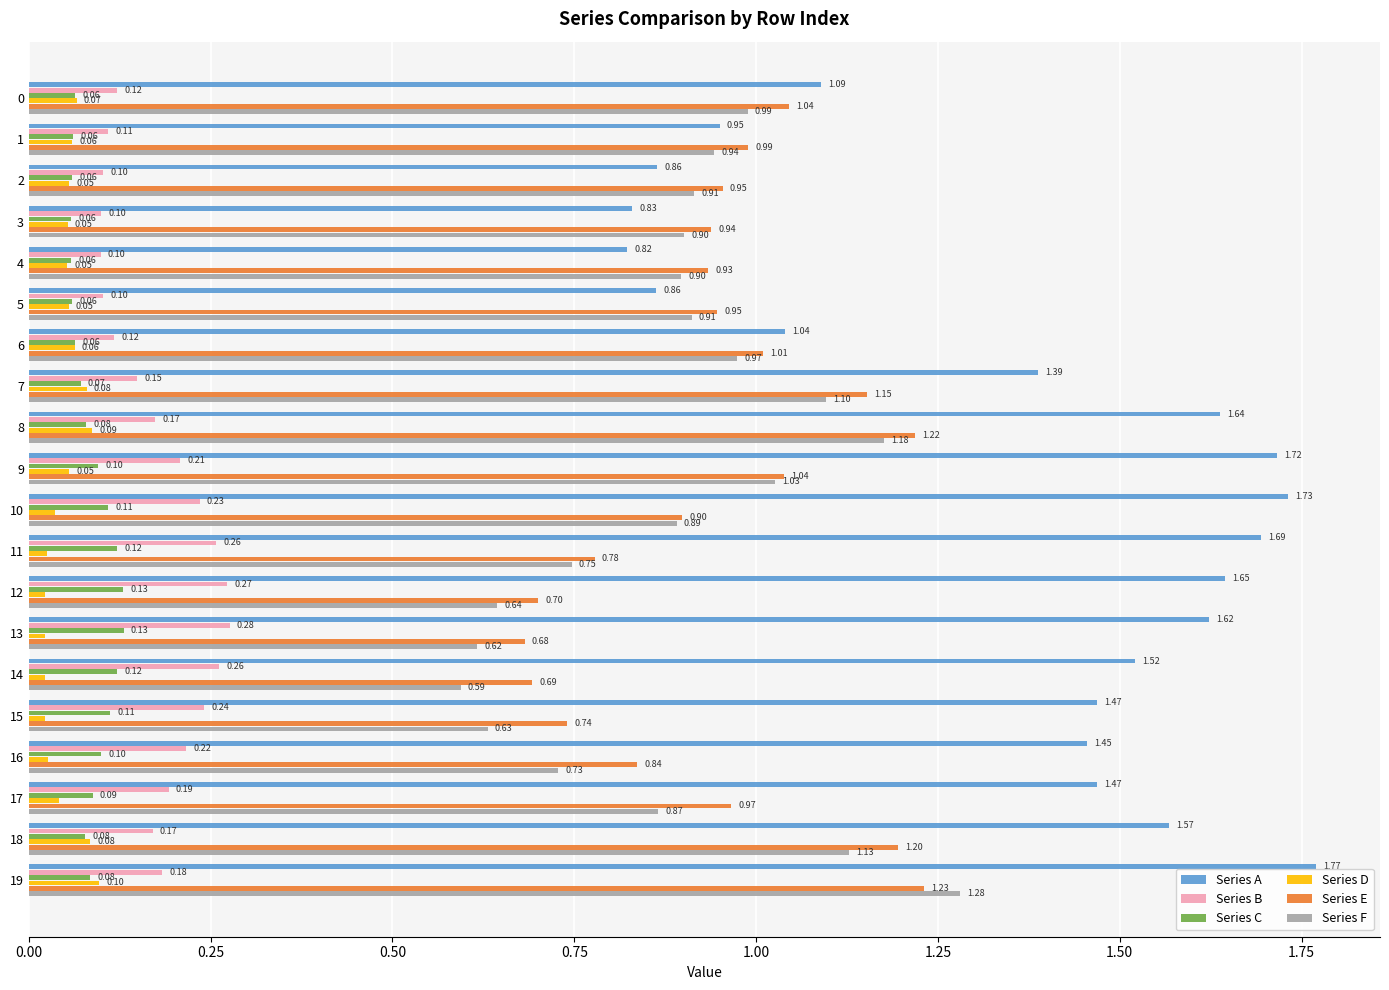

Rank the series at 0 from lowest to highest value.

Series C, Series D, Series B, Series F, Series E, Series A